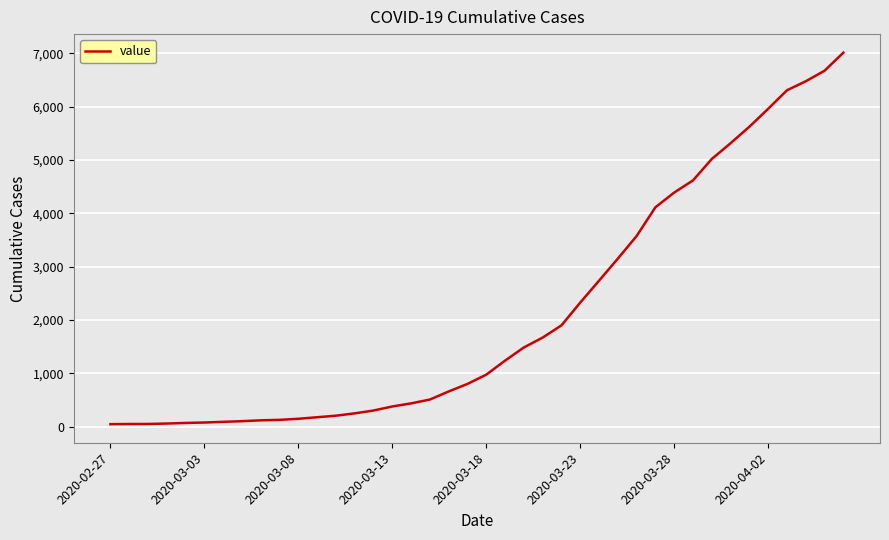

What is the difference between the maximum and minimum values?

6967